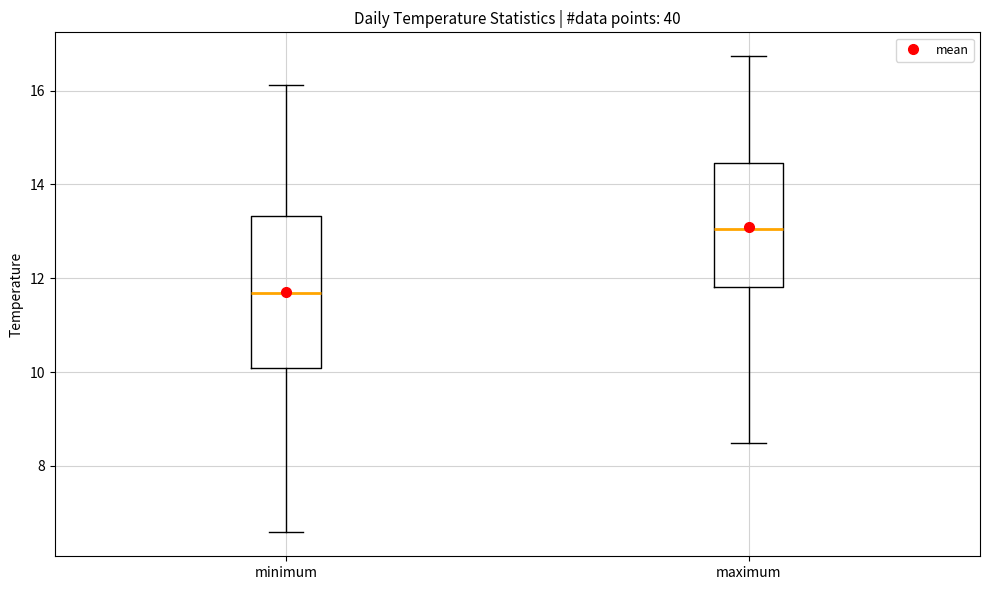

Comparing the boxes themselves (not the whiskers), which one is the tallest?

minimum